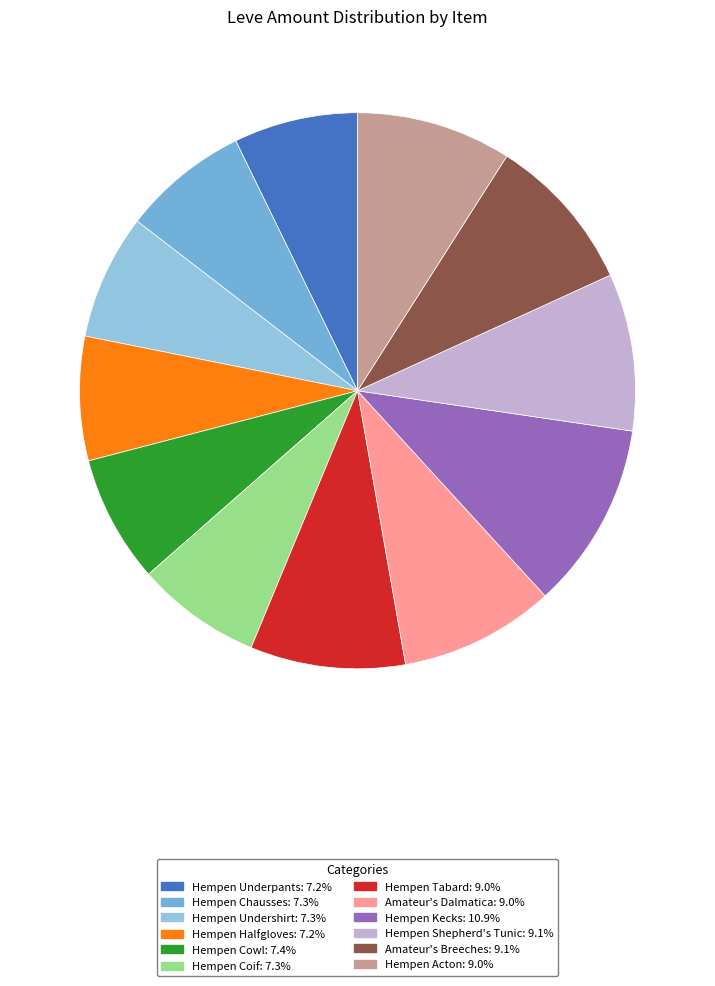

How many segments does this pie chart have?

12